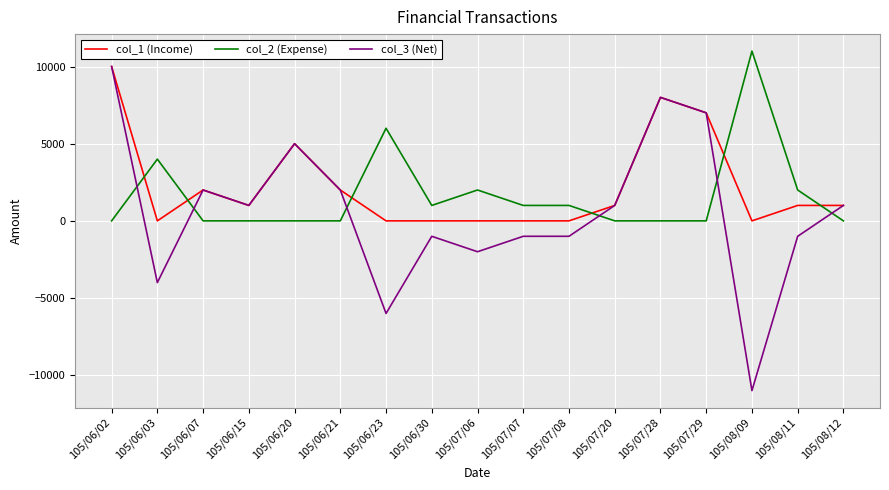

What position from the right is 105/07/07?

8